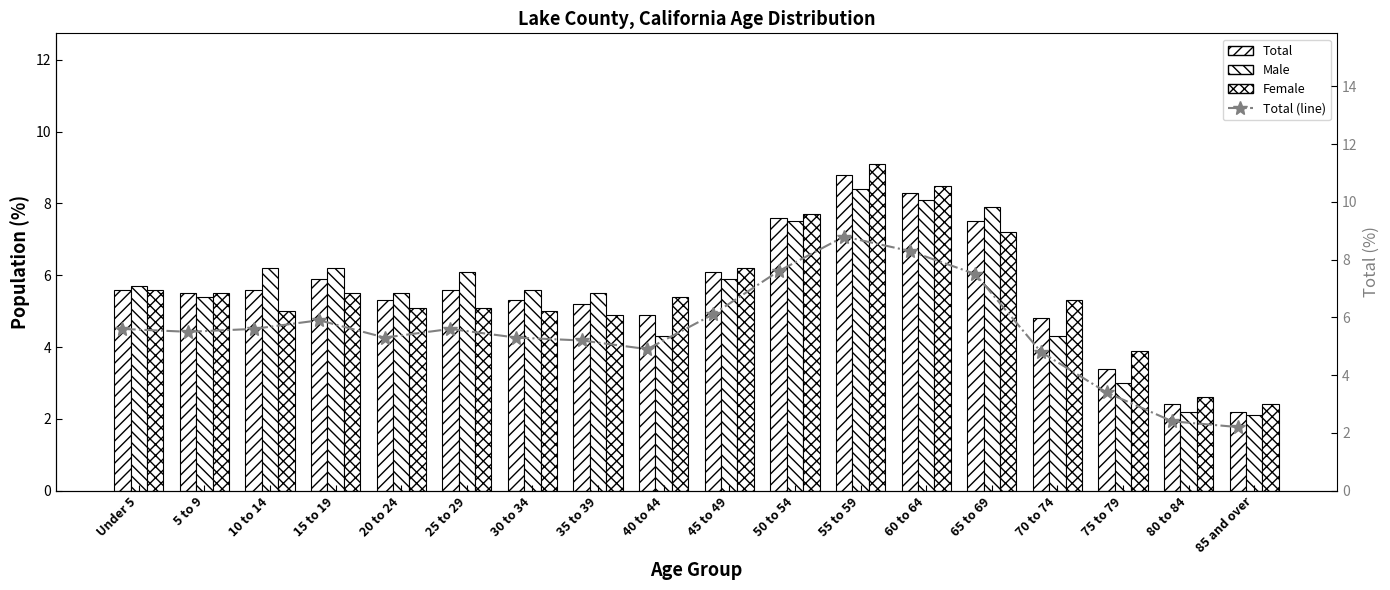

What is the difference between the second highest and minimum values in the Male series?

6.0